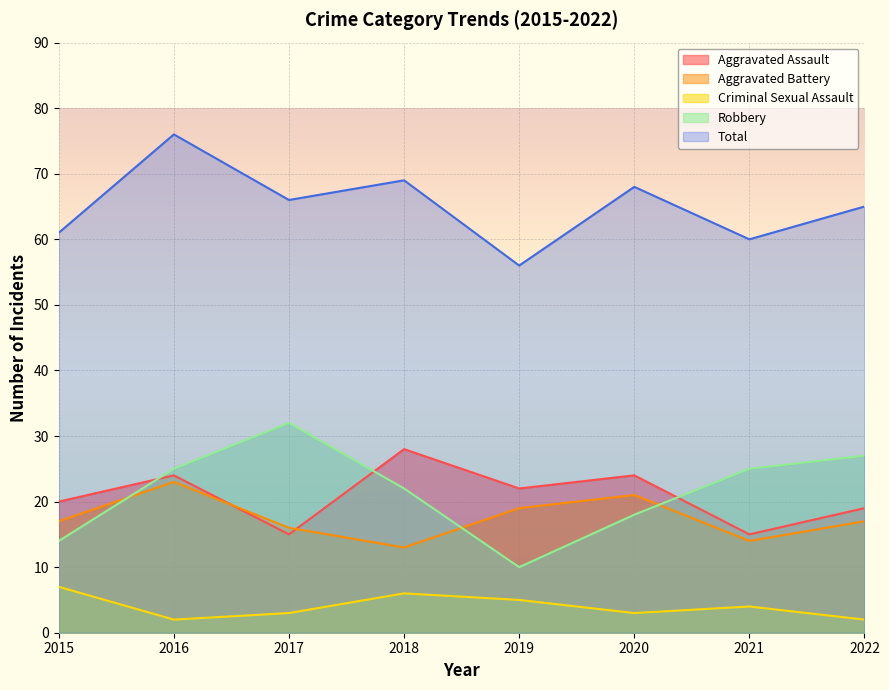

Count the number of data series in this chart.

5